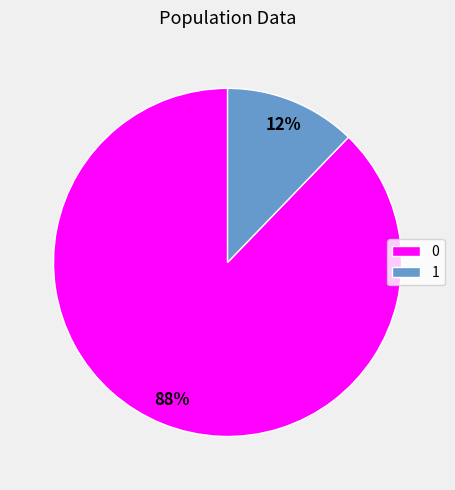

Do 0 and 1 together represent more than half of the pie?

Yes